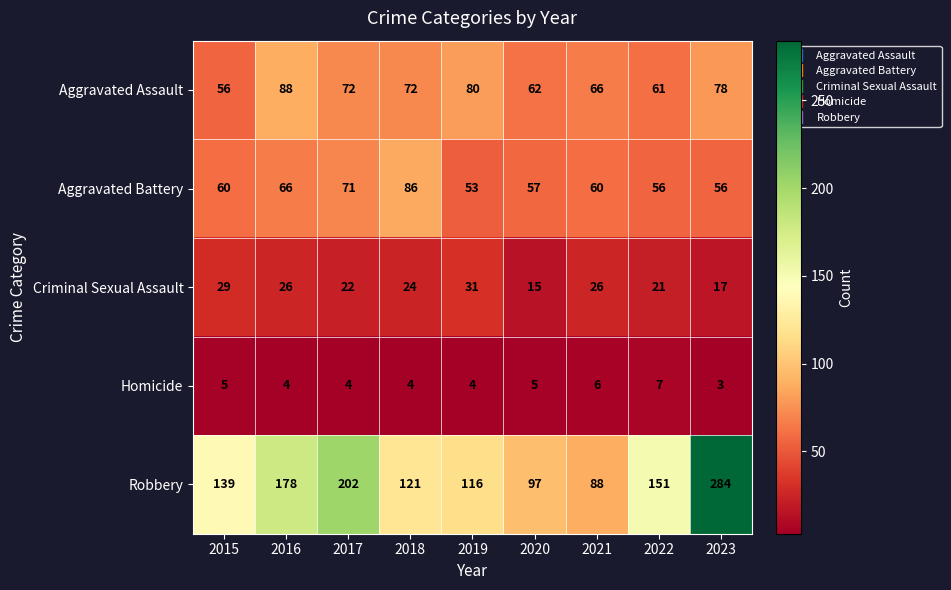

Rank the series by their maximum value, from lowest to highest.

Homicide, Criminal Sexual Assault, Aggravated Battery, Aggravated Assault, Robbery